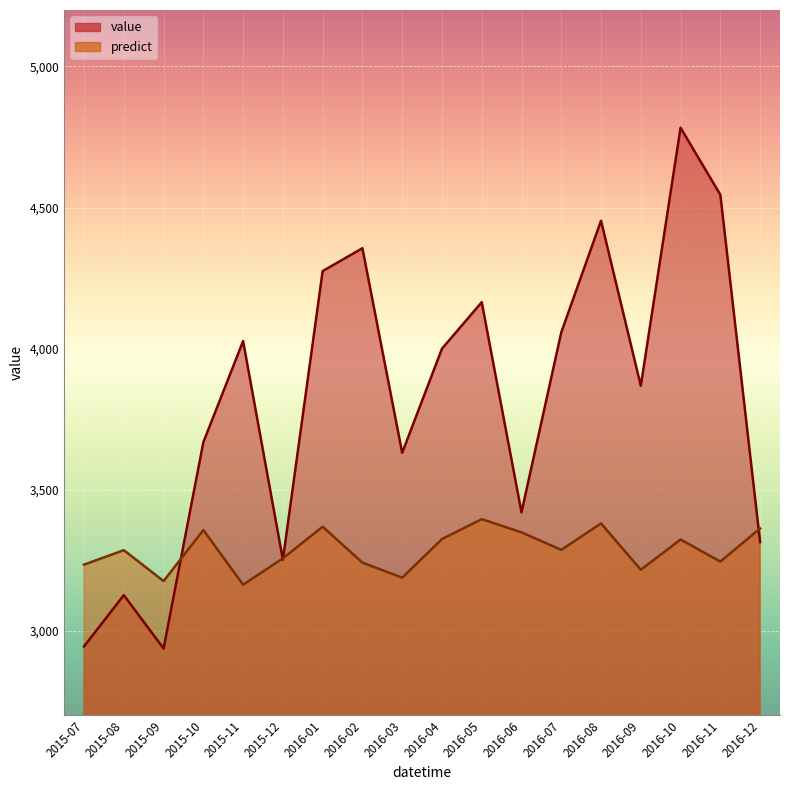

Which series changed the most between 2015-07 and 2016-11?

value